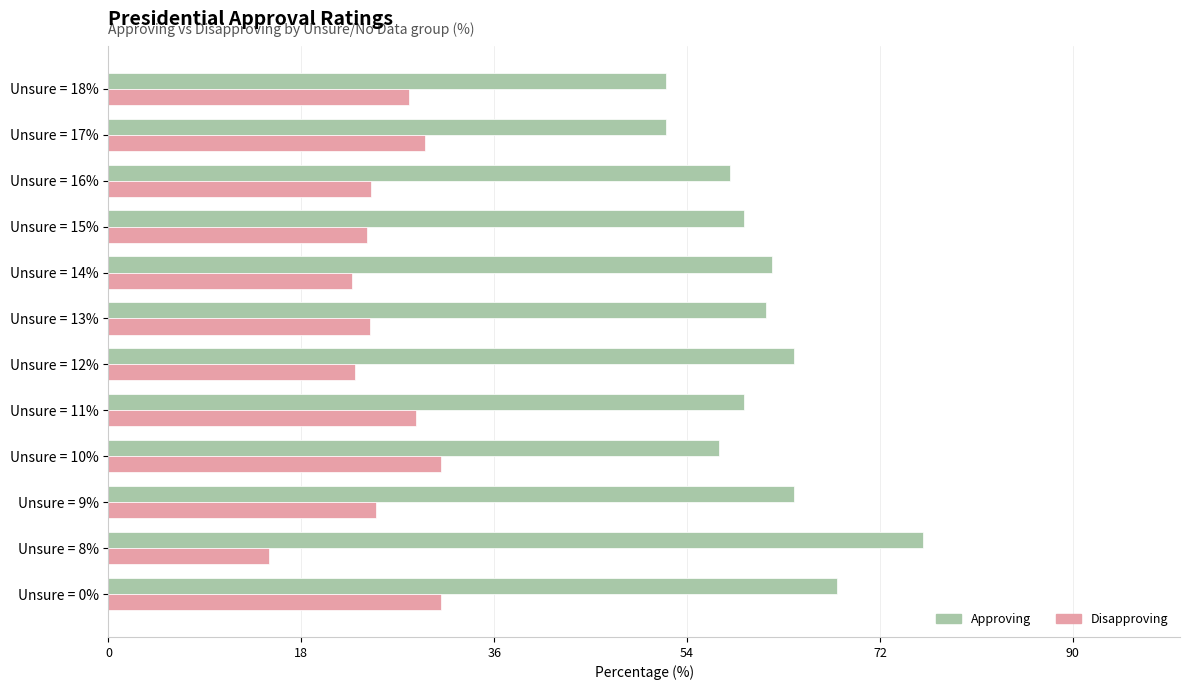

What is the average value of the Disapproving series?

25.6